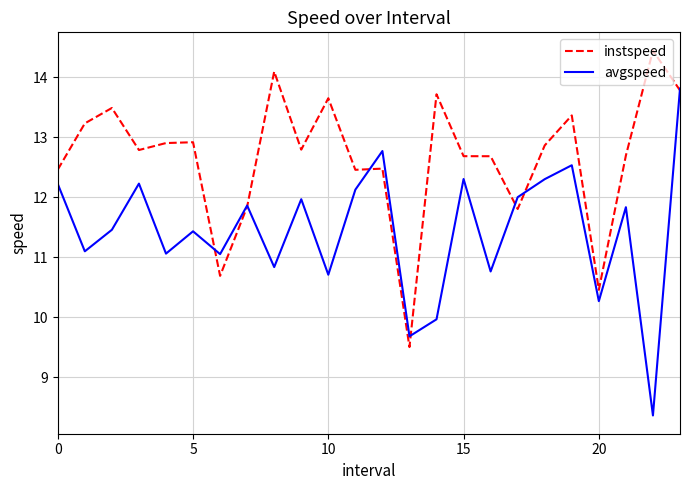

Rank the series by their maximum value, from highest to lowest.

instspeed, avgspeed